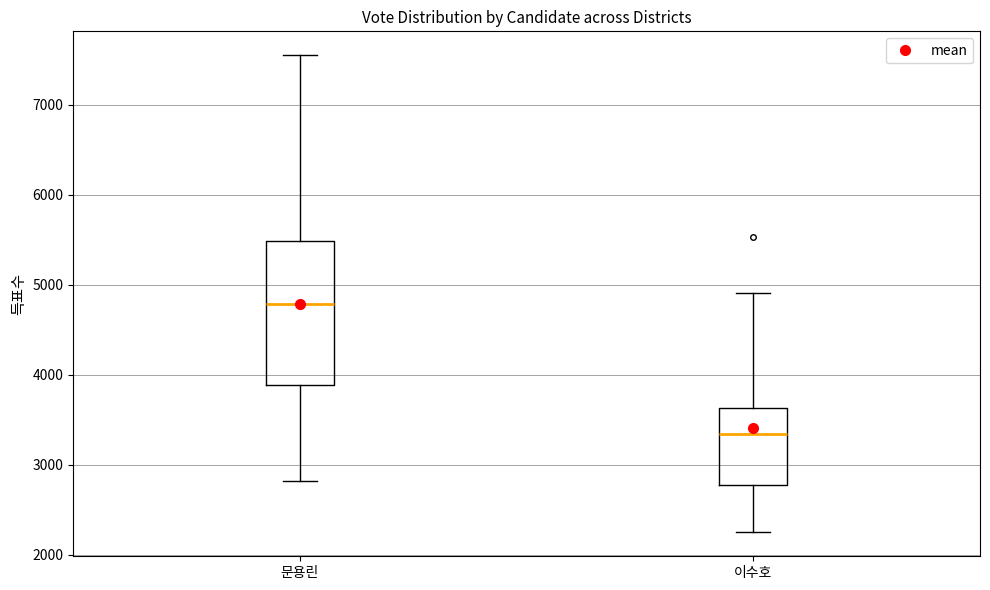

Reading left to right, read every box against the y-axis: the position of its median line, the range the box covers, and the ends of its whiskers. The values are not printed on the chart, so give them approximately, as read against the axis.

문용린: median 4800, box 3900 to 5500, whiskers 2800 to 7600
이수호: median 3300, box 2800 to 3600, whiskers 2300 to 4900